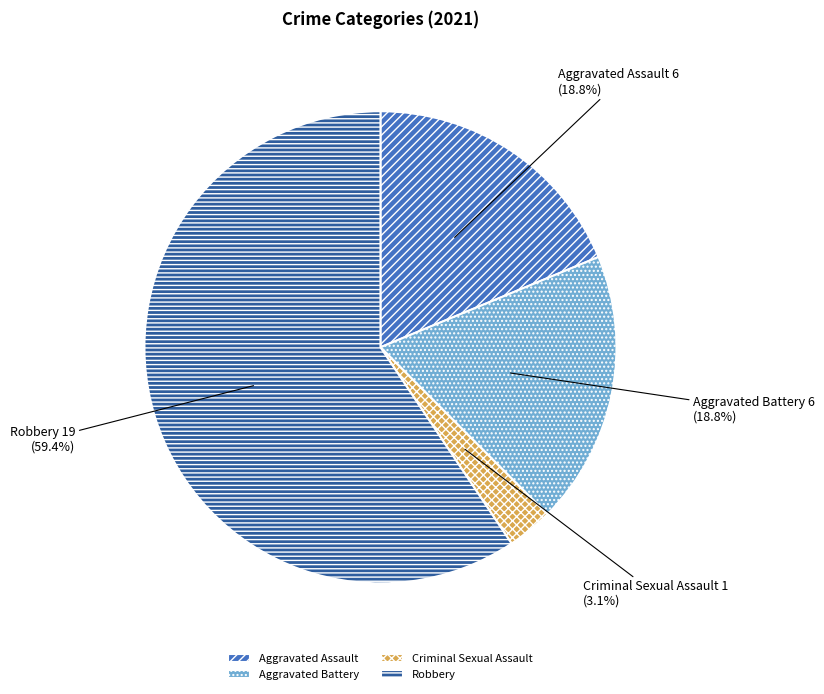

Approximately how many times larger is the value at Aggravated Battery compared to Robbery?

0.3